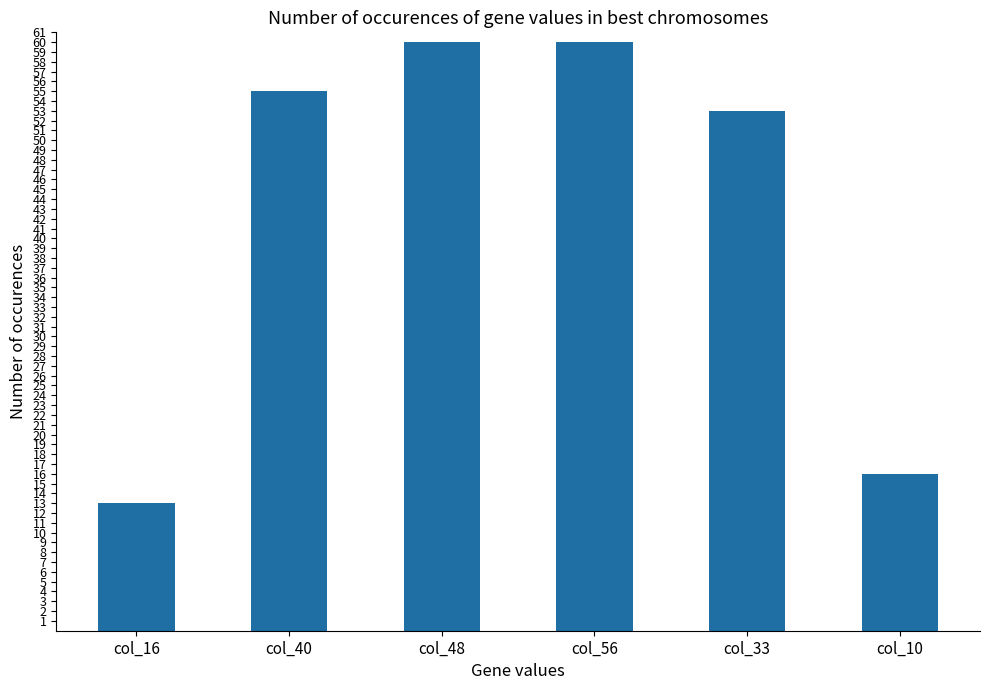

The value at col_10 is 22. True or false?

False